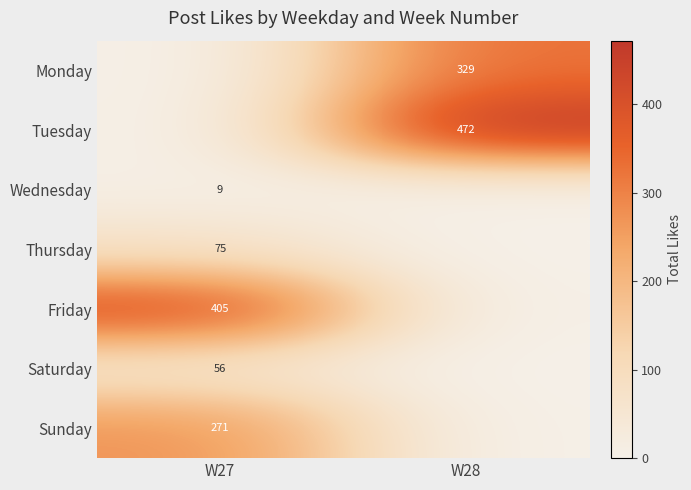

The Thursday series shows 32 at W27. True or false?

False